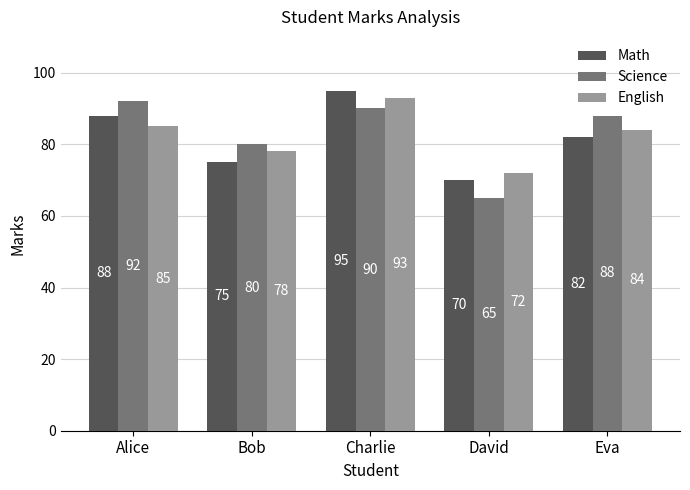

Which series has the largest total across all categories?

Science